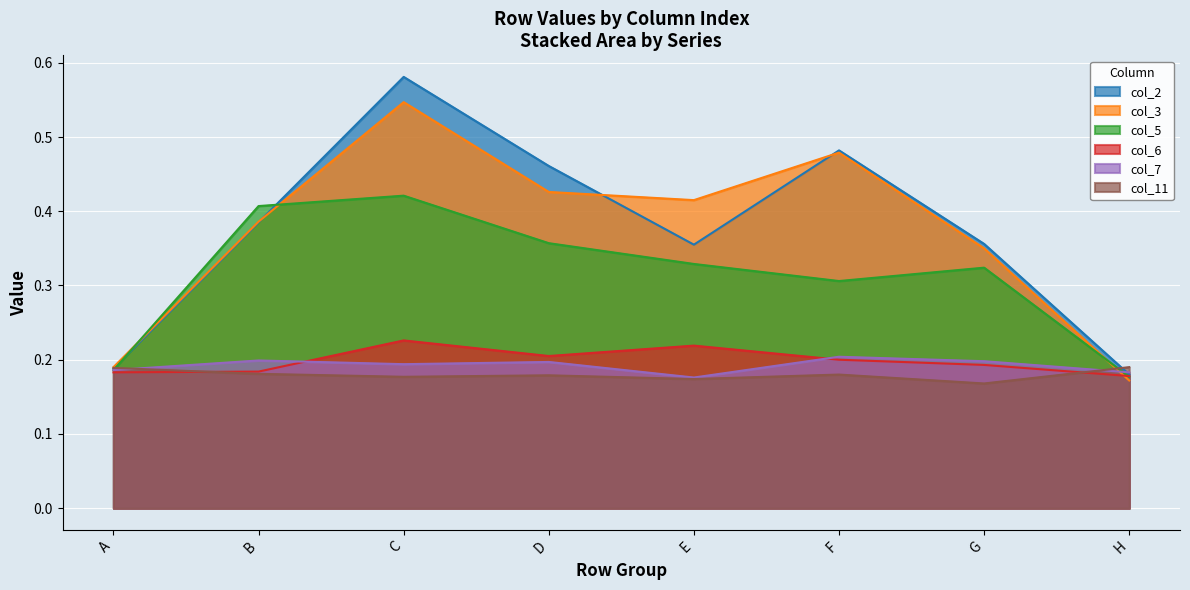

The value of col_6 at A is 0.3. True or false?

False